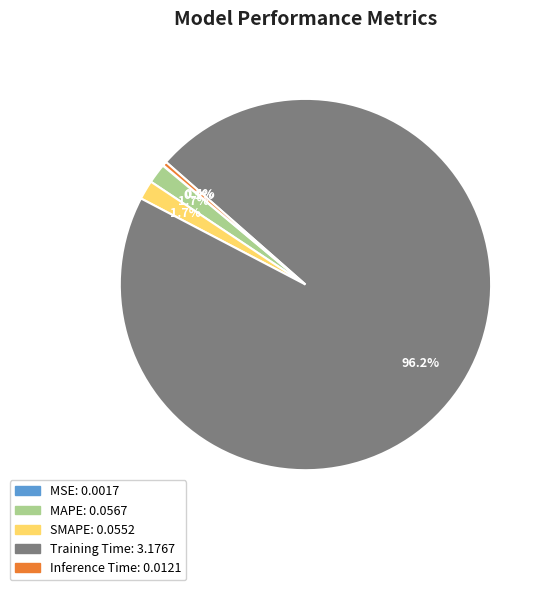

Do MAPE and SMAPE together represent more than half of the pie?

No